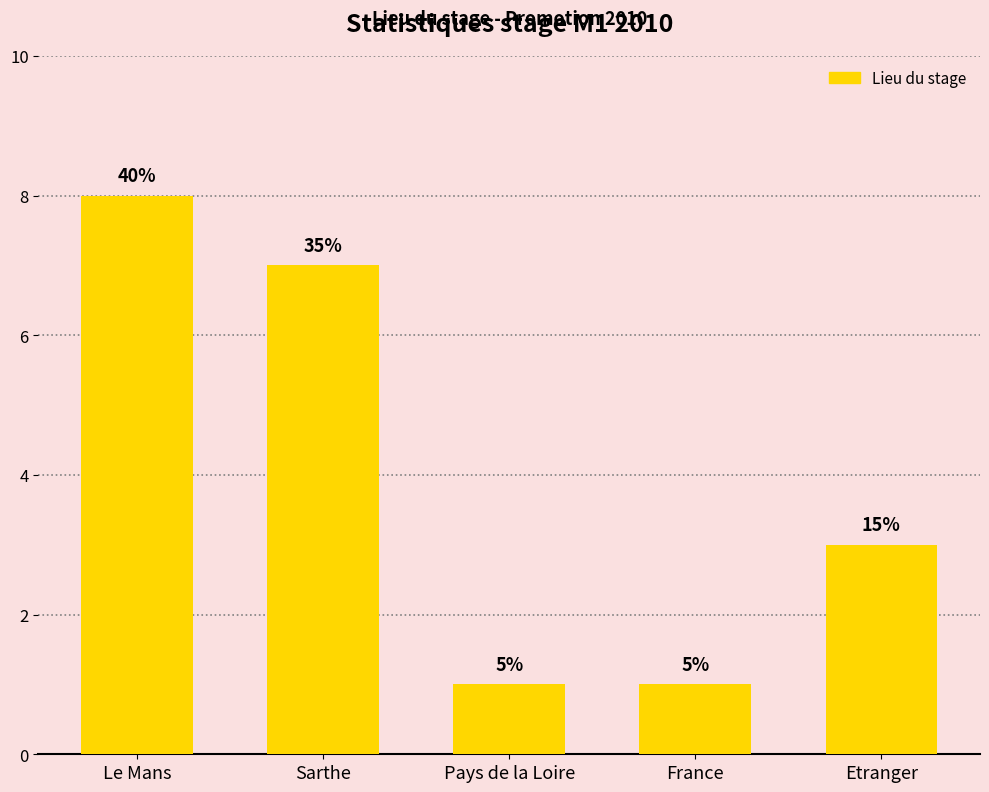

How many bars are there in total?

5